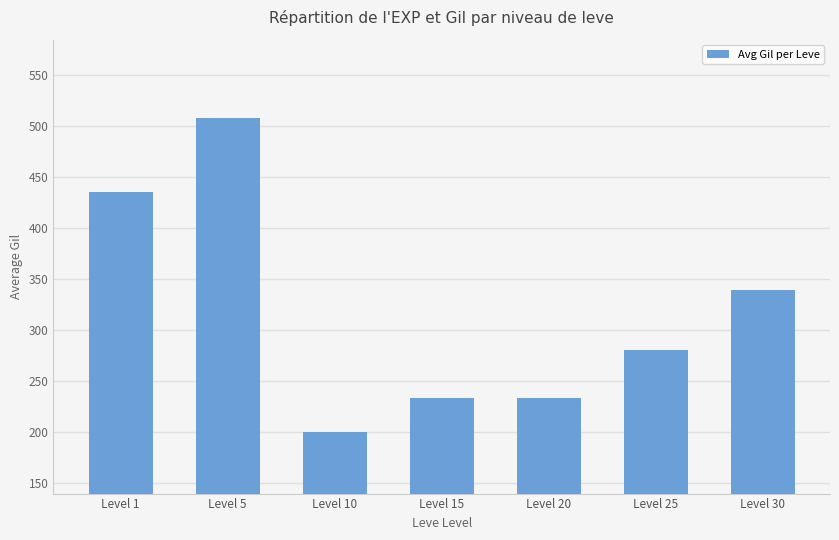

What is the greatest value displayed?

508.3